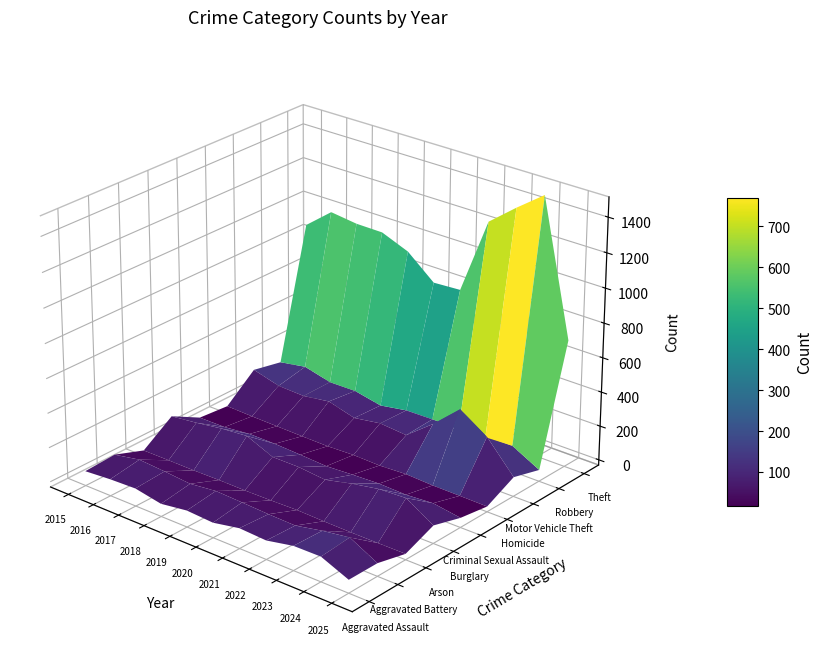

At which category does the chart reach its peak across all series?

2024